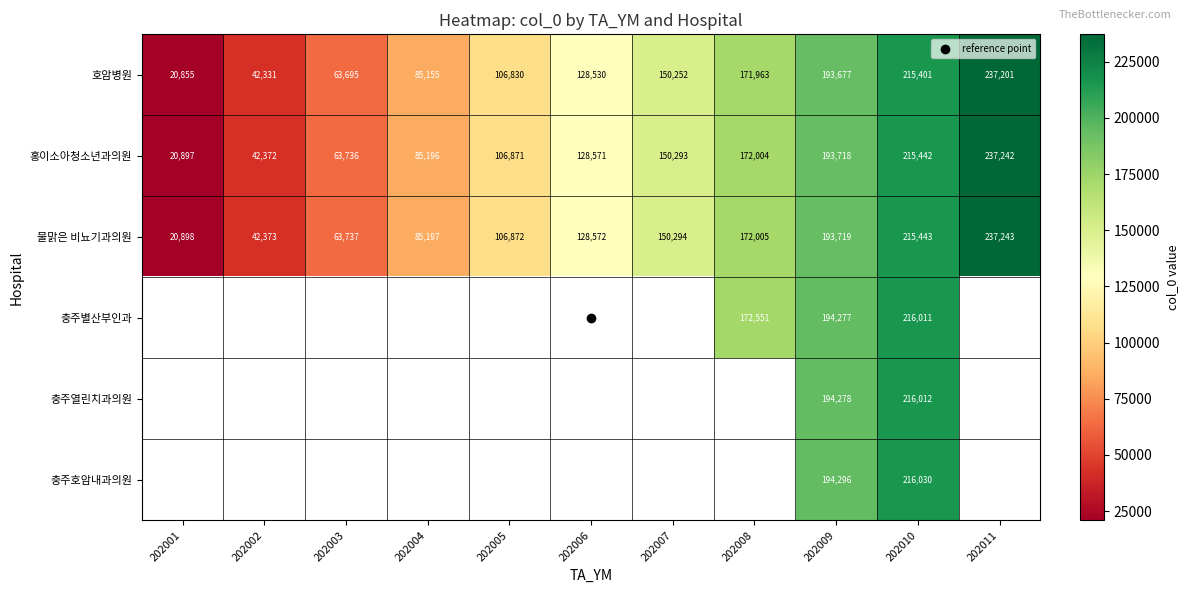

What is the highest value of the 홍이소아청소년과의원 series?

237242.0